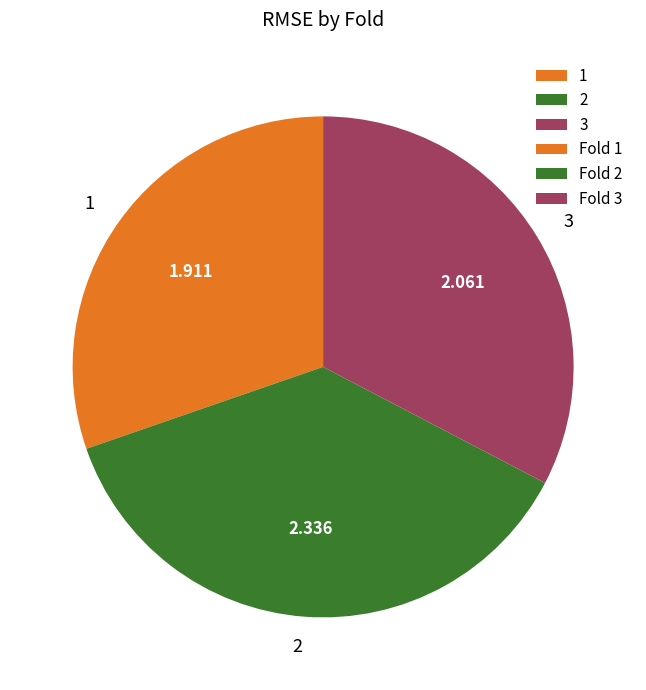

Do 2 and 1 together represent more than half of the pie?

Yes